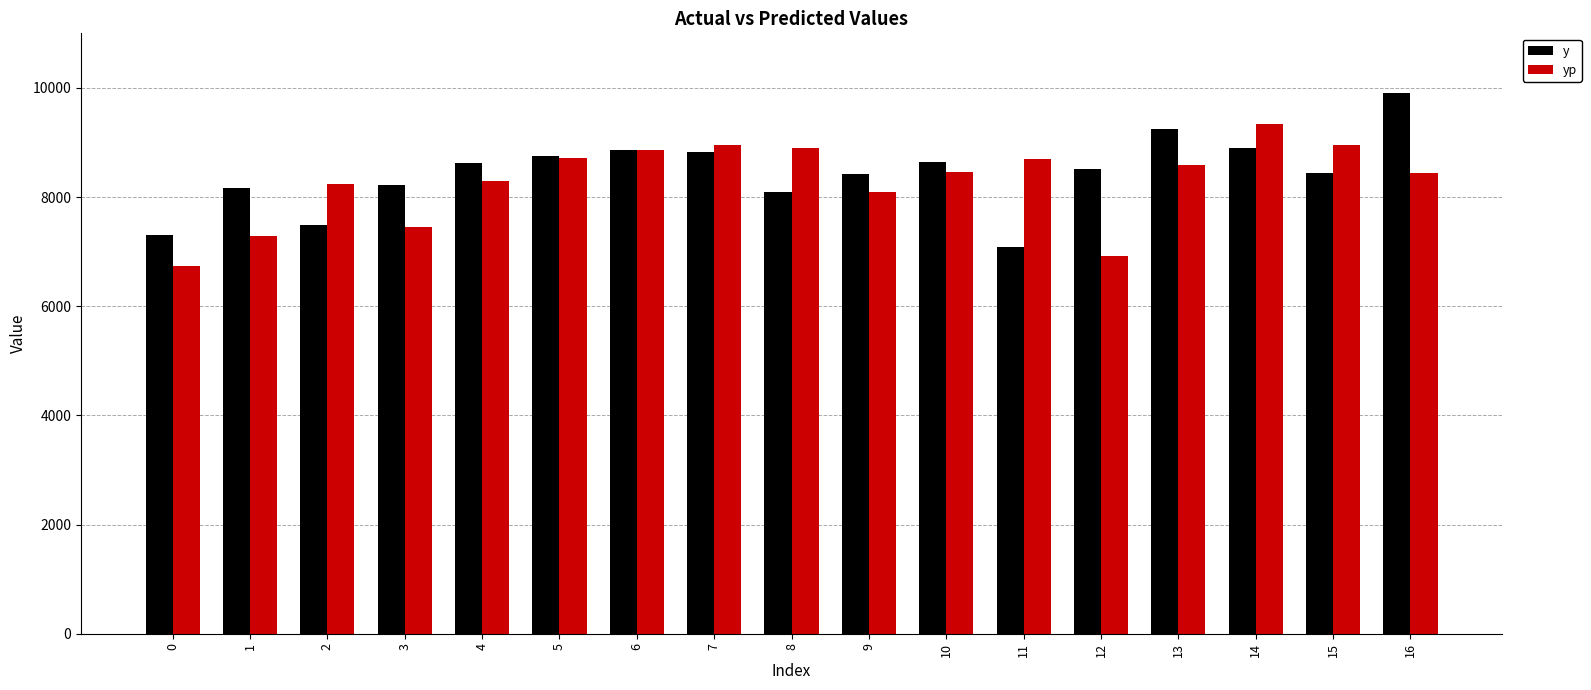

Which category has the lowest value in the y series?

11